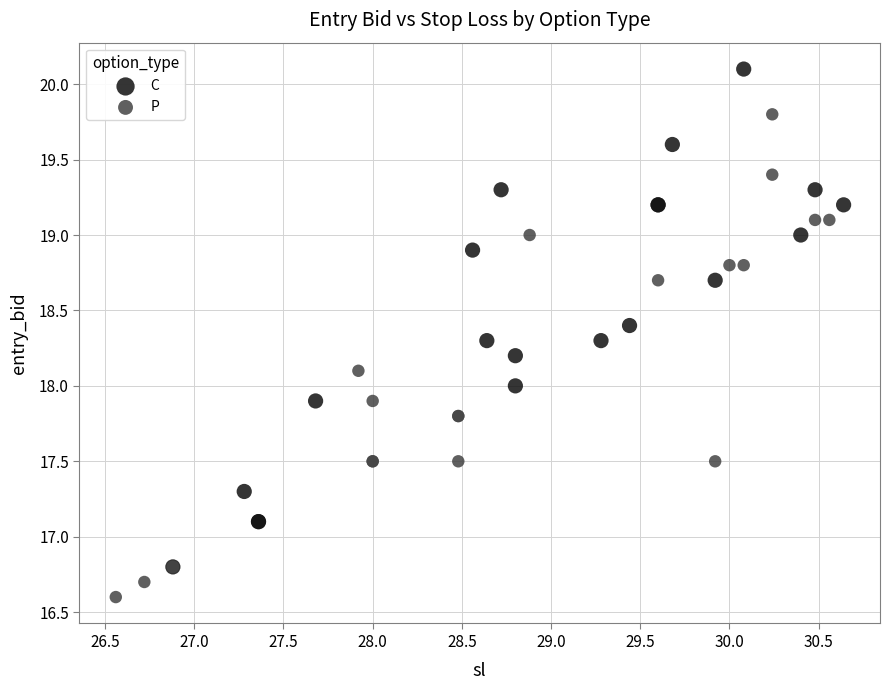

Which series has the widest spread of Y values?

C